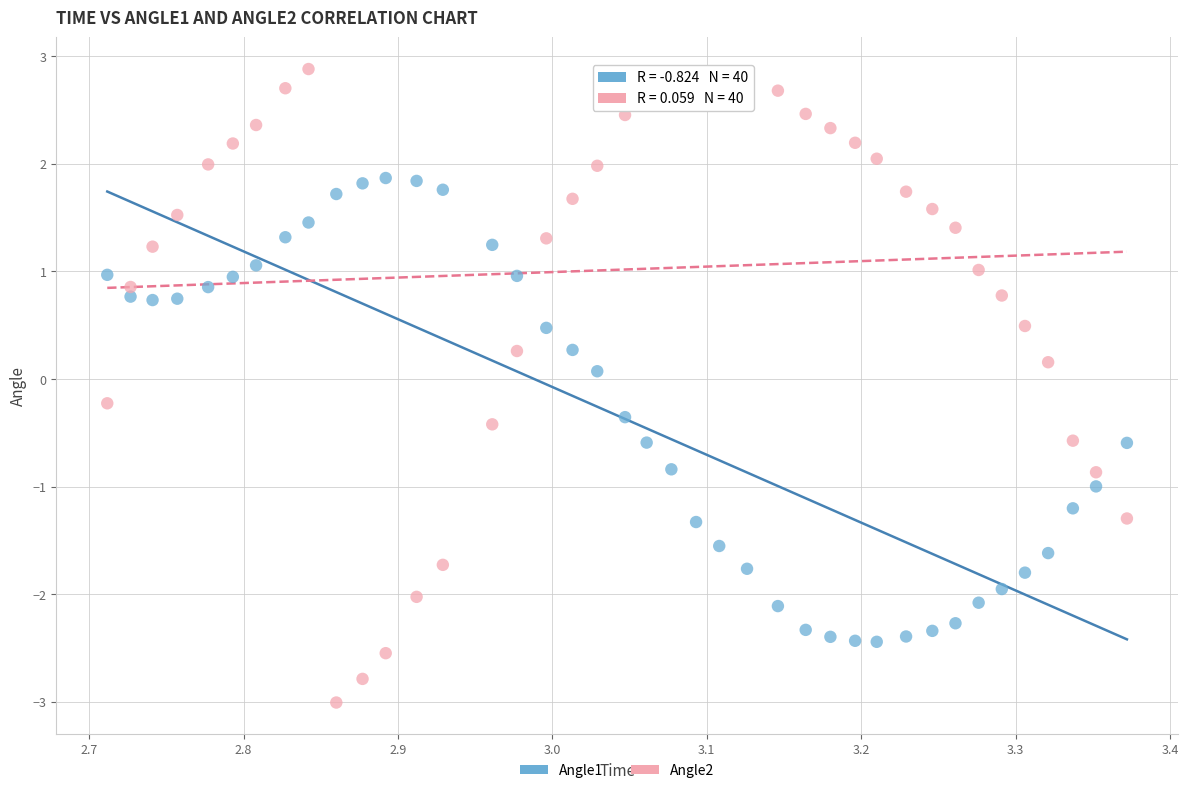

Which series reaches the maximum Y coordinate?

Angle2